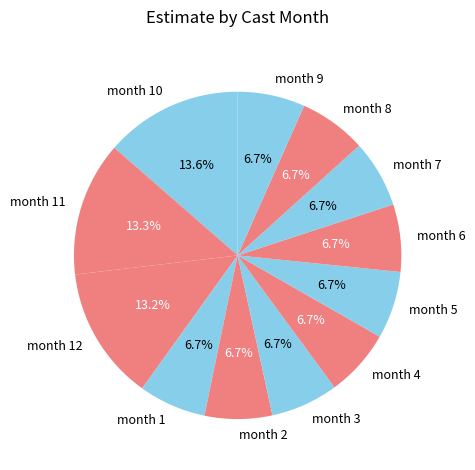

Between month 6 and month 10, which is larger?

month 10